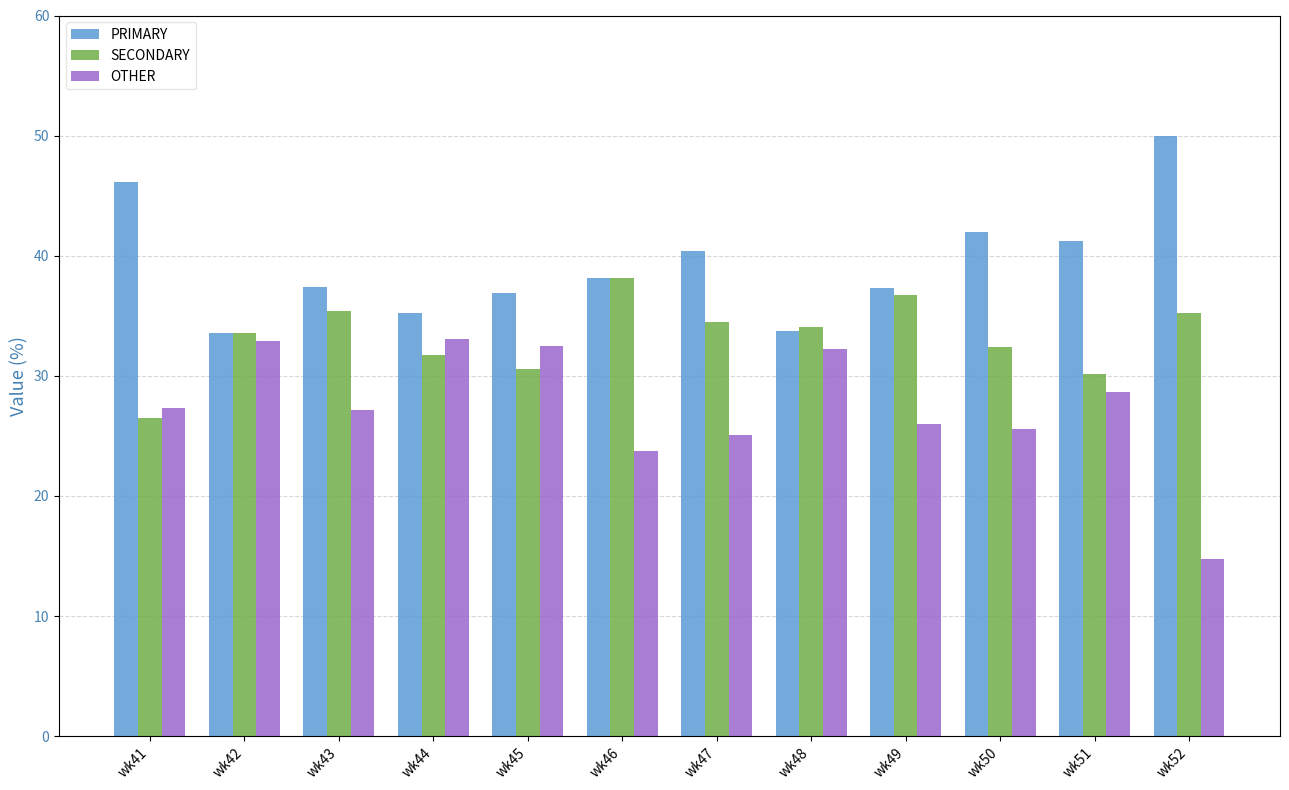

How many values in the SECONDARY series exceed 34?

6